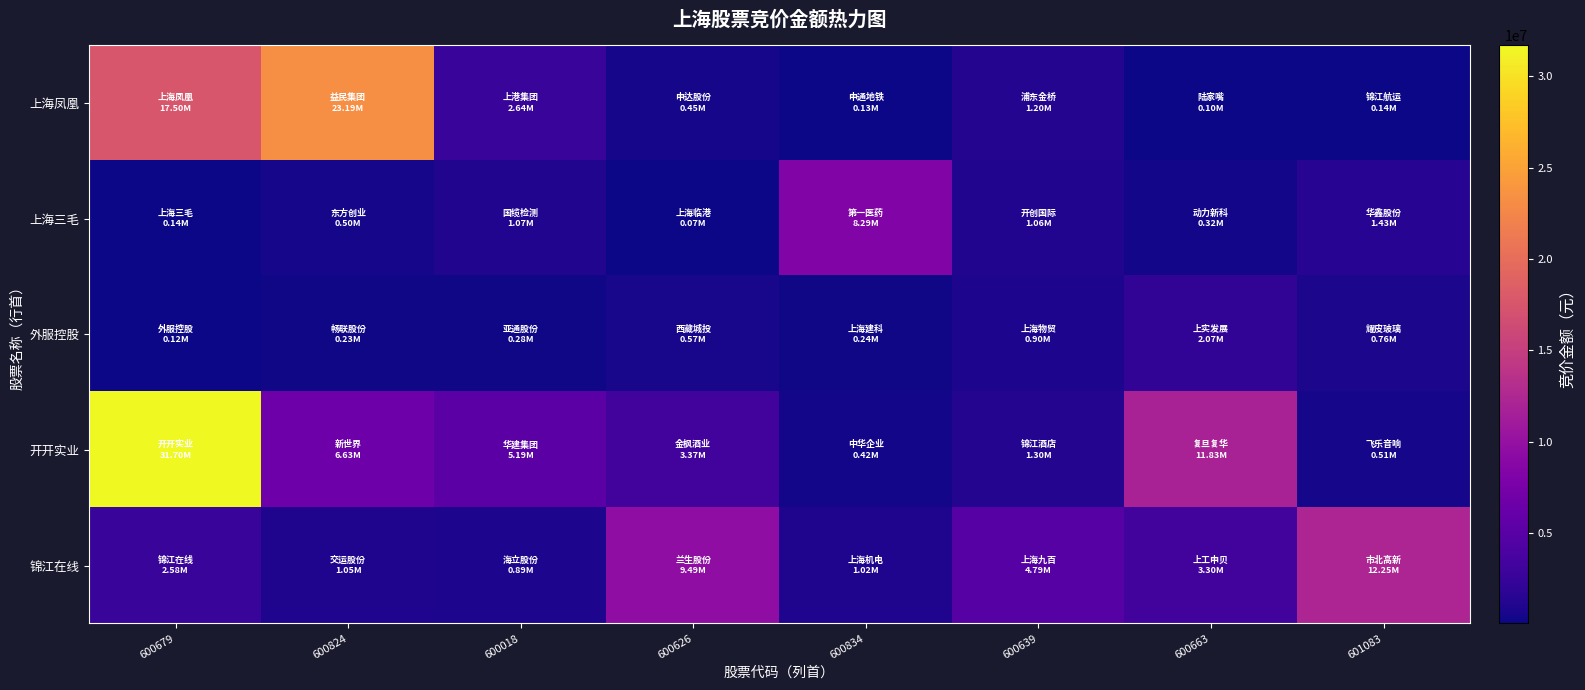

What is the maximum value shown in the chart?

31702824